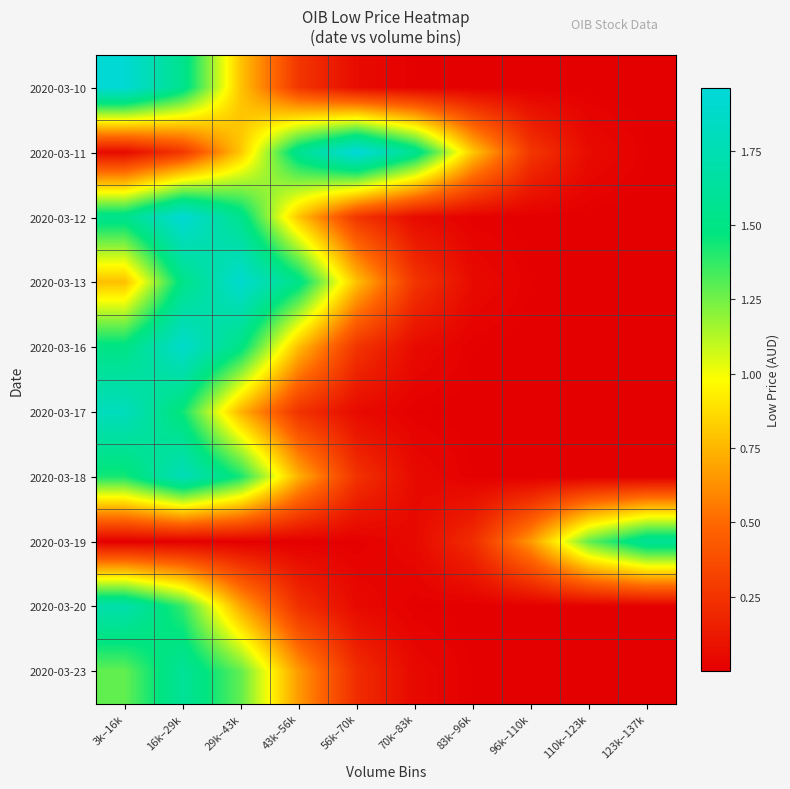

What is the total value across all series at 16k–29k?

13.3